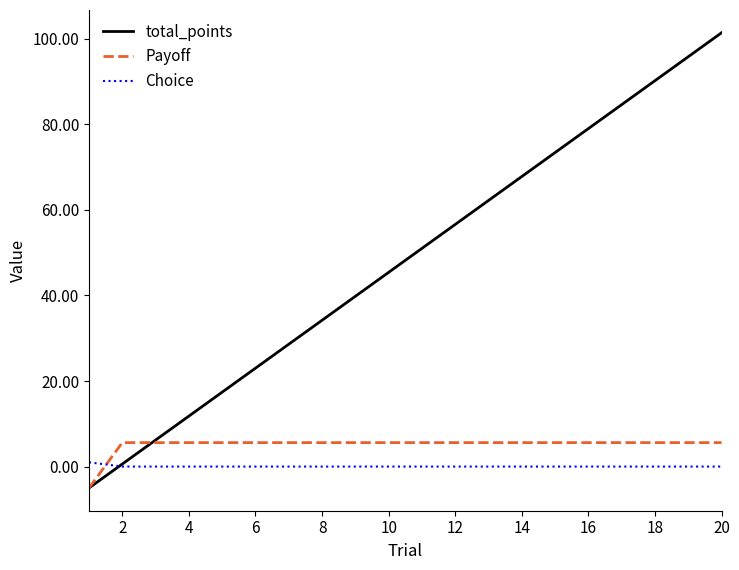

After their last crossing, which series has the higher values: Choice or Payoff?

Payoff